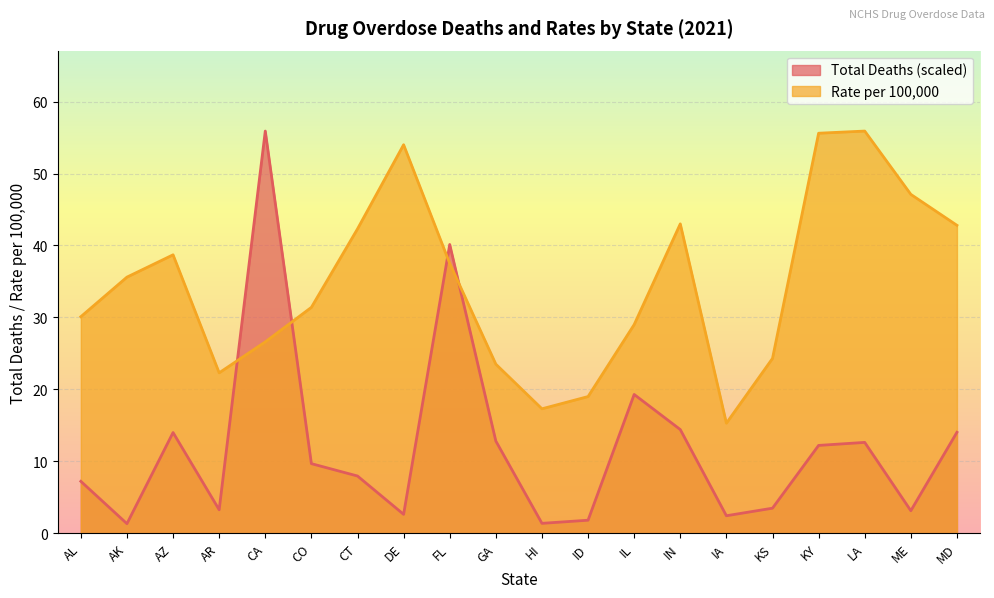

Is it true that Total Deaths equals 9.7 at AZ?

False